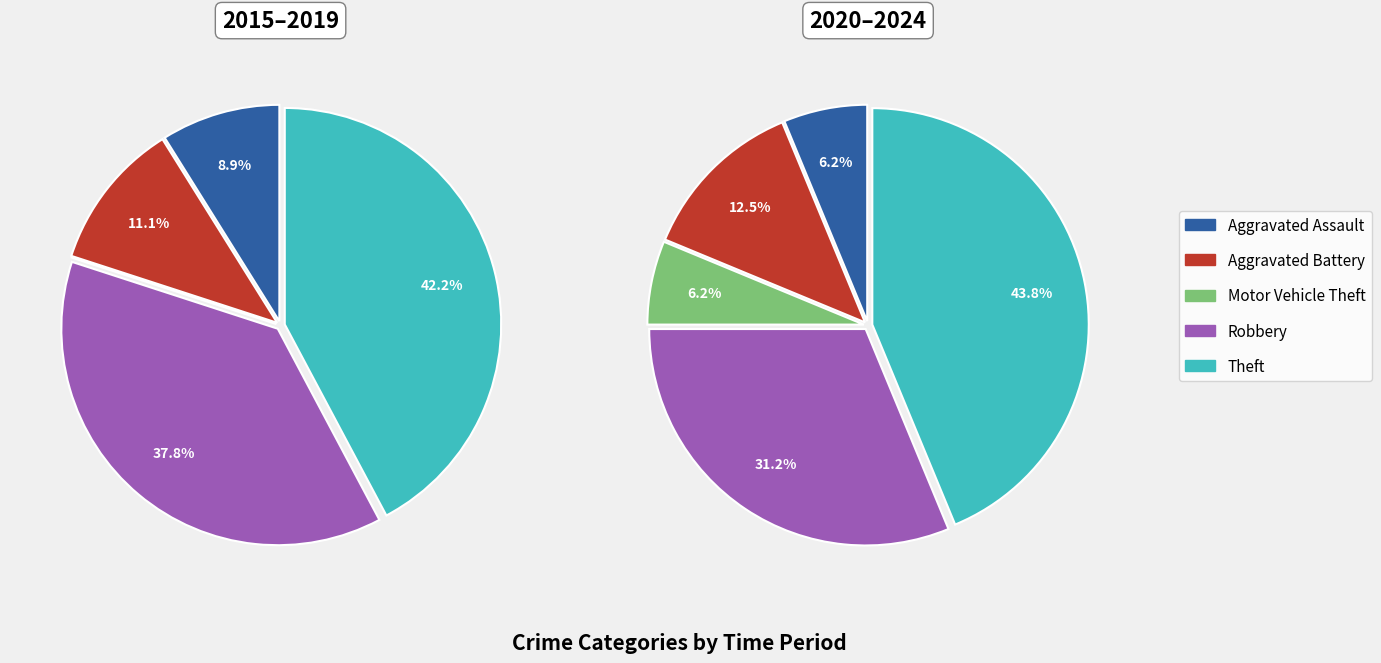

Is Aggravated Assault the majority of the pie?

No